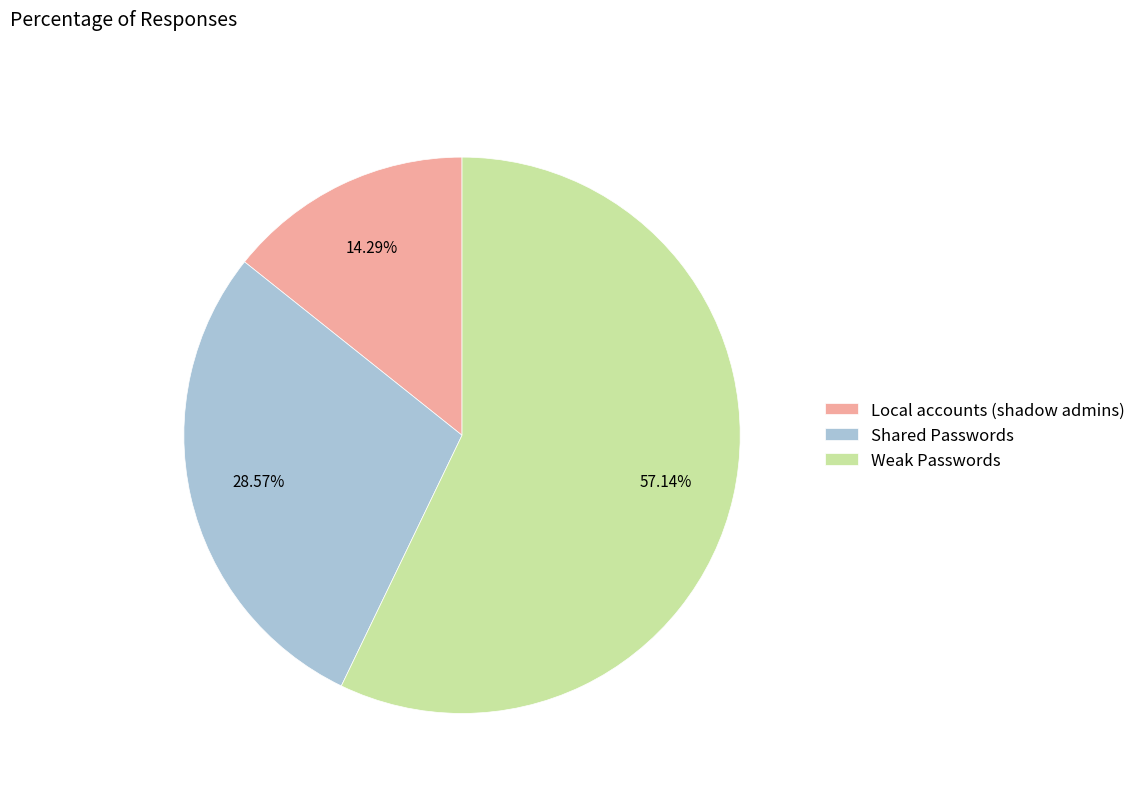

To the nearest percent, what is the difference between the Local accounts (shadow admins) and Shared Passwords slice percentages?

14%